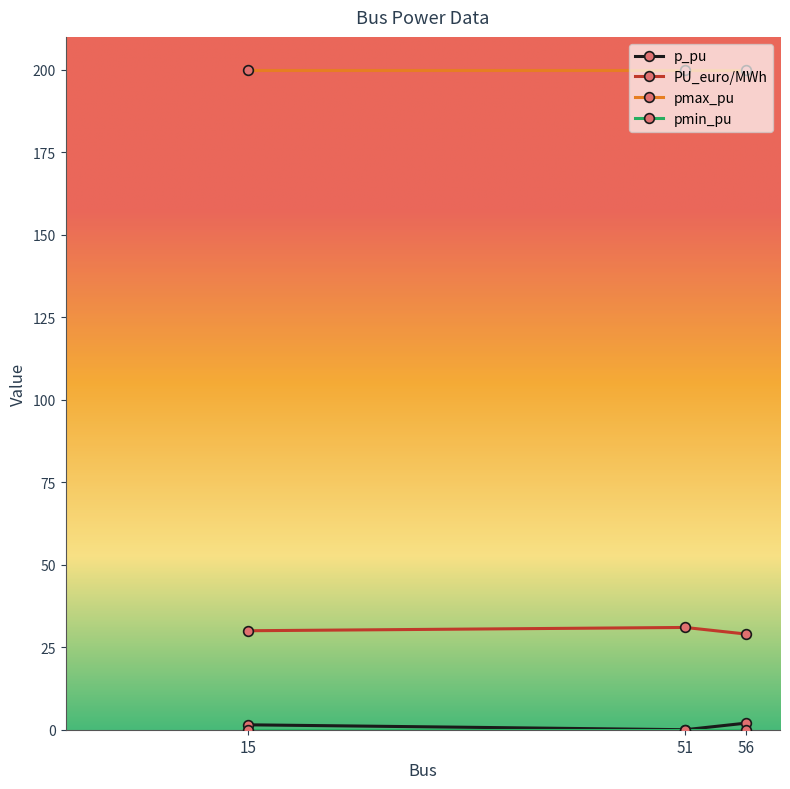

Which series has the largest total across all categories?

pmax_pu